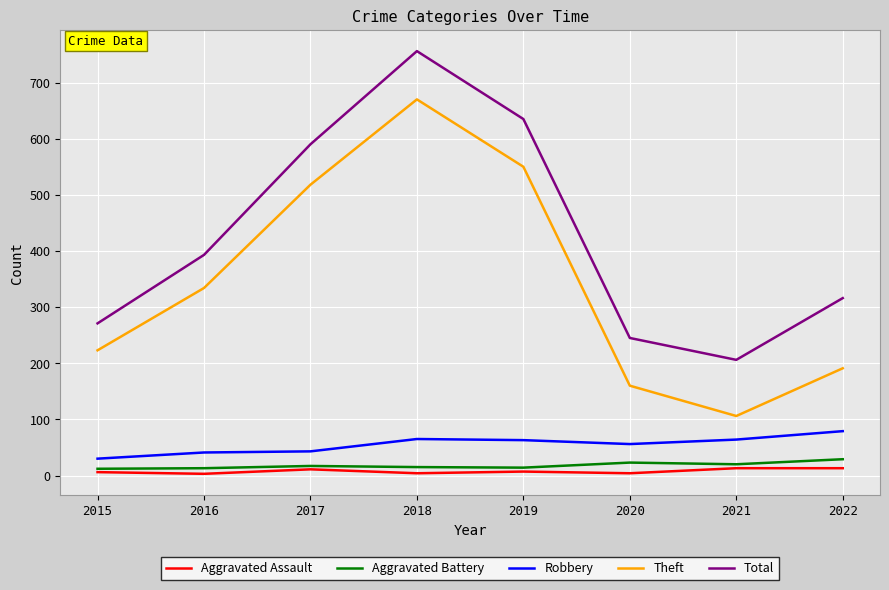

Which series changed the most between 2017 and 2021?

Theft